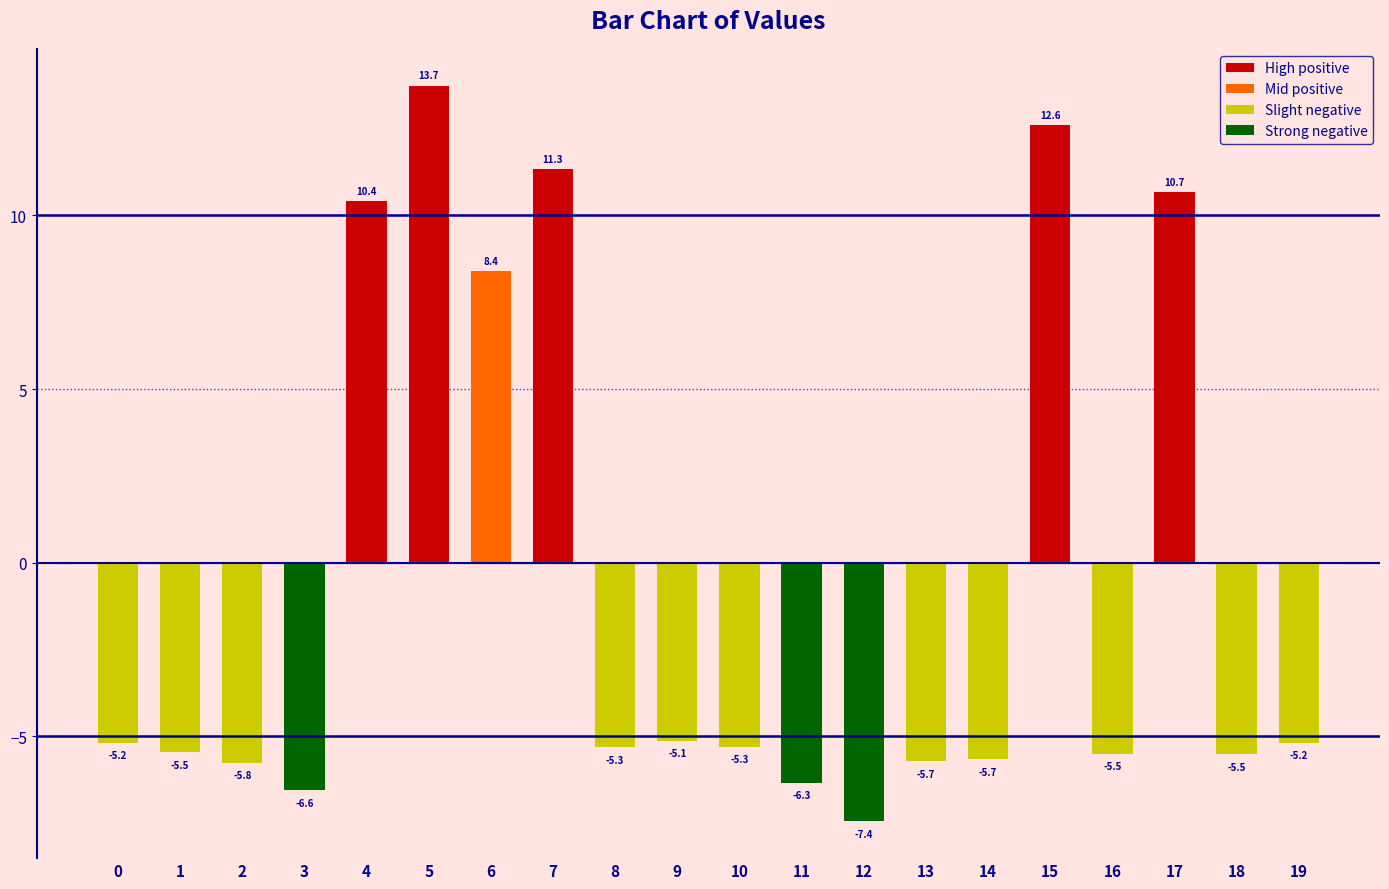

Reading right to left, extract all data points from this chart.

-5.2	-5.5	10.7	-5.5	12.6	-5.7	-5.7	-7.4	-6.3	-5.3	-5.1	-5.3	11.3	8.4	13.7	10.4	-6.6	-5.8	-5.5	-5.2